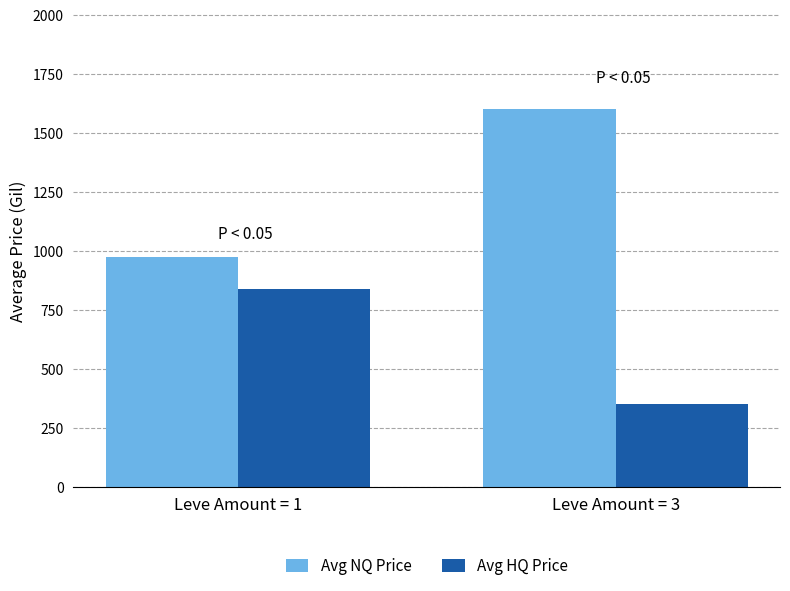

What is the sum of the Avg HQ Price values at Leve Amount = 3 and Leve Amount = 1?

1193.2